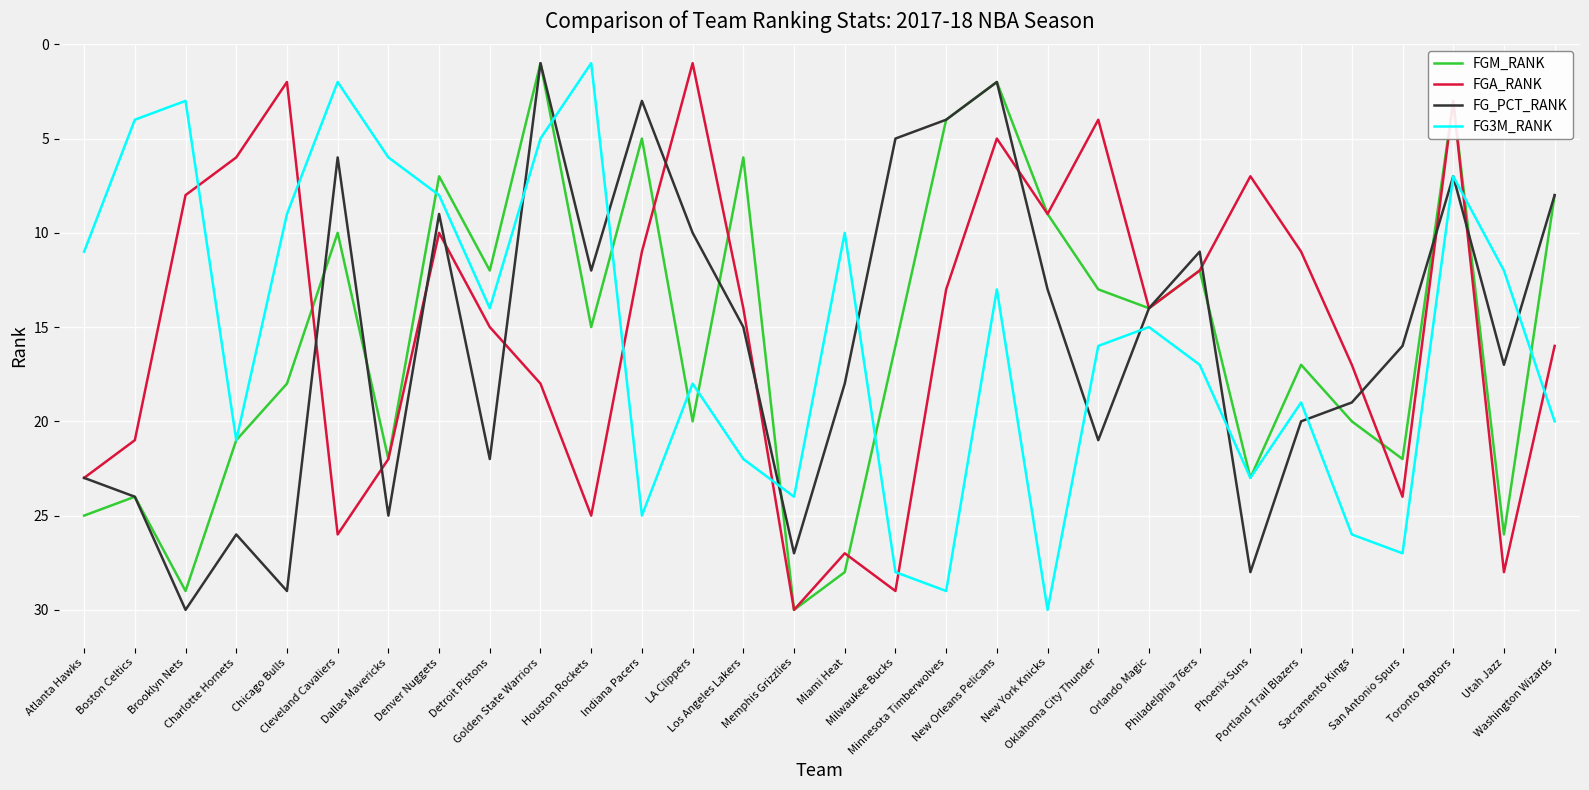

The FGA_RANK series shows 2 at Chicago Bulls. True or false?

True